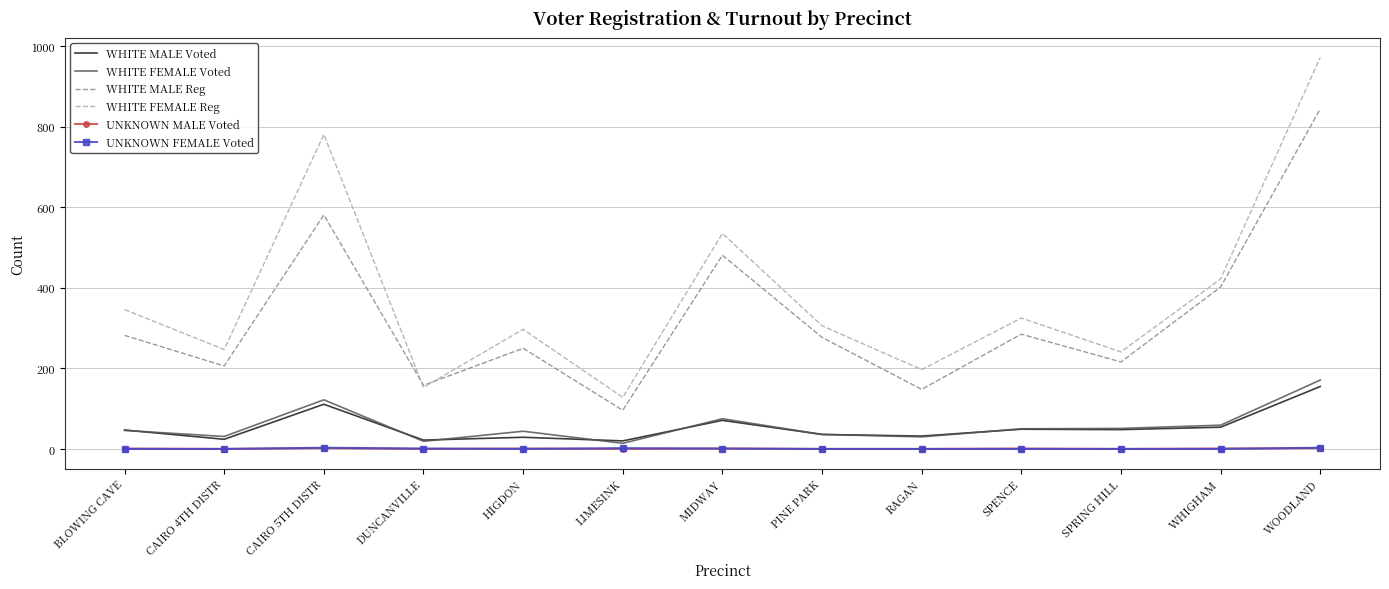

What is the difference between the maximum and minimum values in the WHITE FEMALE Voted series?

157